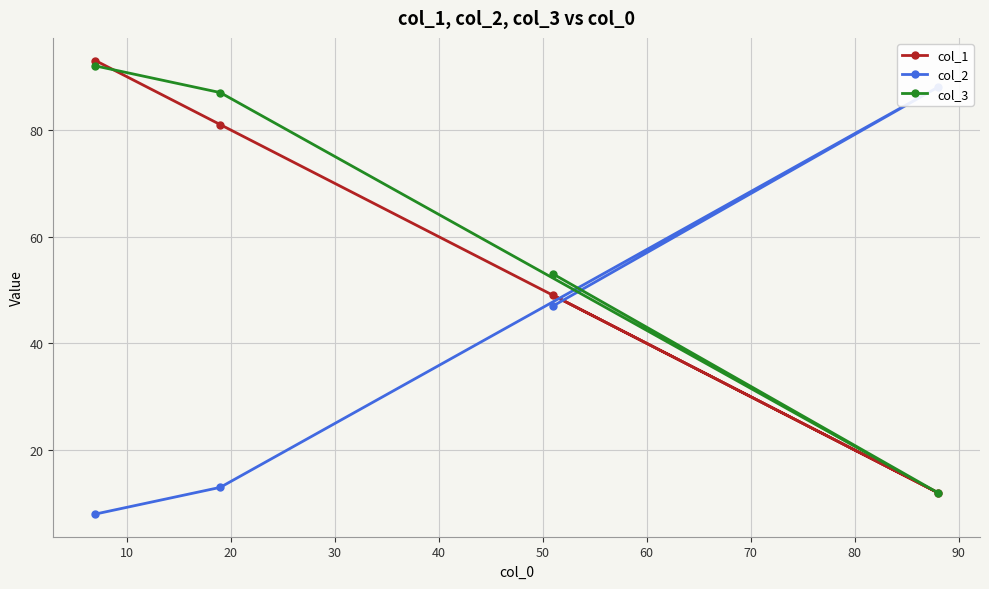

Rank the series at 10 from lowest to highest value.

col_2, col_1, col_3